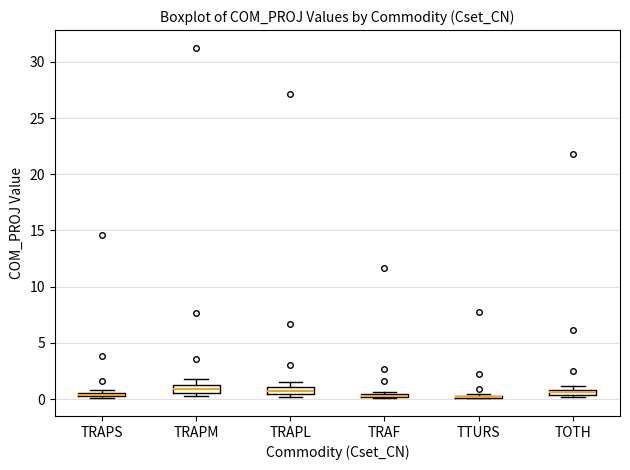

Where is the upper edge of the box for TOTH on the y-axis? The values are not printed on the chart, so give them approximately, as read against the axis.

1.0